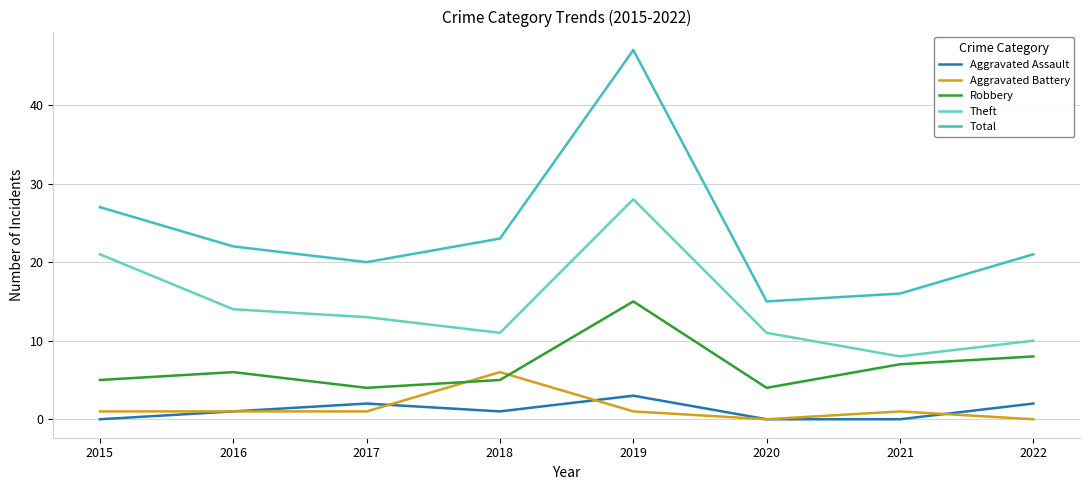

At 2019, list the series in order from largest to smallest.

Total, Theft, Robbery, Aggravated Assault, Aggravated Battery